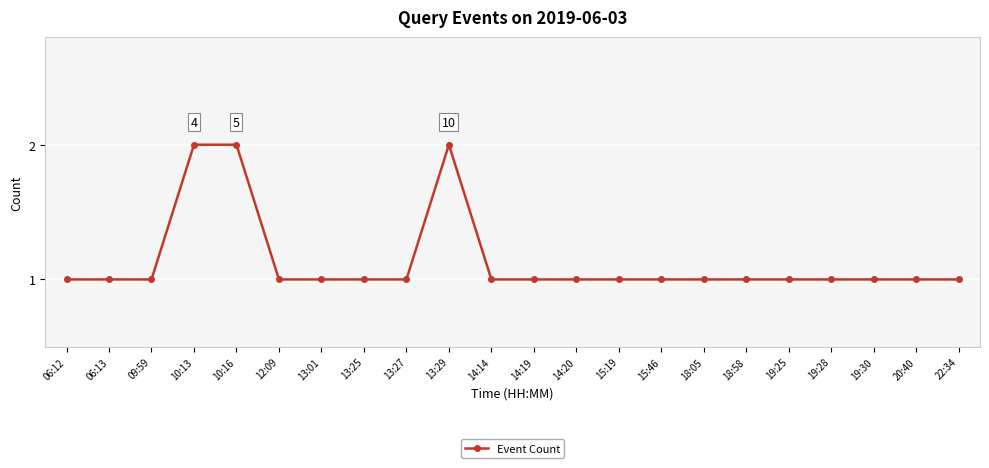

Reading right to left, what are all the values shown in this chart?

22:34=1	20:40=1	19:30=1	19:28=1	19:25=1	18:58=1	18:05=1	15:46=1	15:19=1	14:20=1	14:19=1	14:14=1	13:29=2	13:27=1	13:25=1	13:01=1	12:09=1	10:16=2	10:13=2	09:59=1	06:13=1	06:12=1